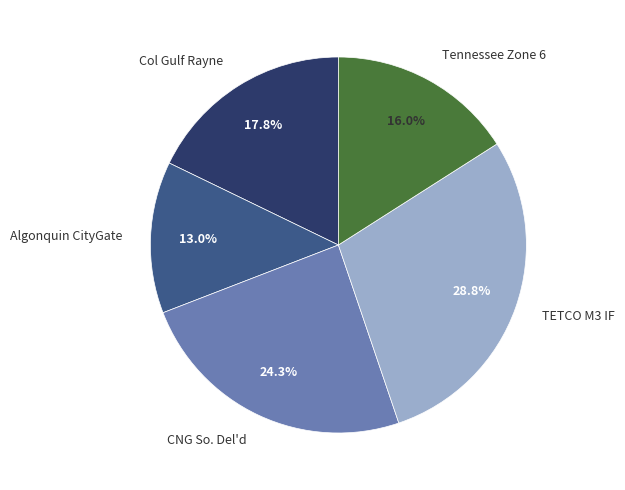

What portion of the pie excludes CNG So. Del'd?

75.7%